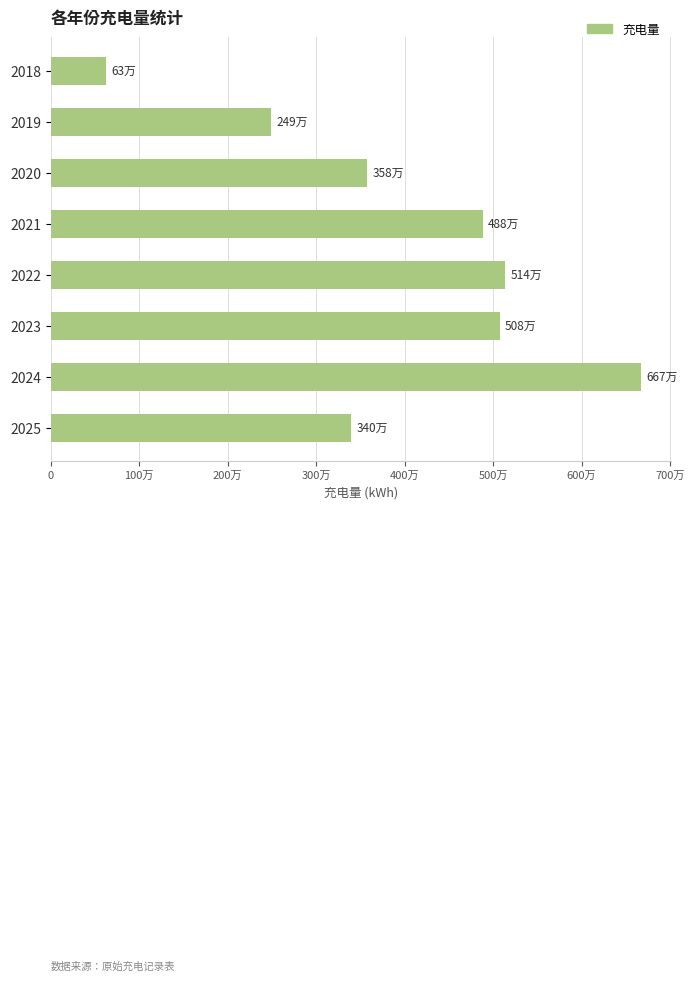

List the labels in order of value, smallest first.

2018, 2019, 2025, 2020, 2021, 2023, 2022, 2024